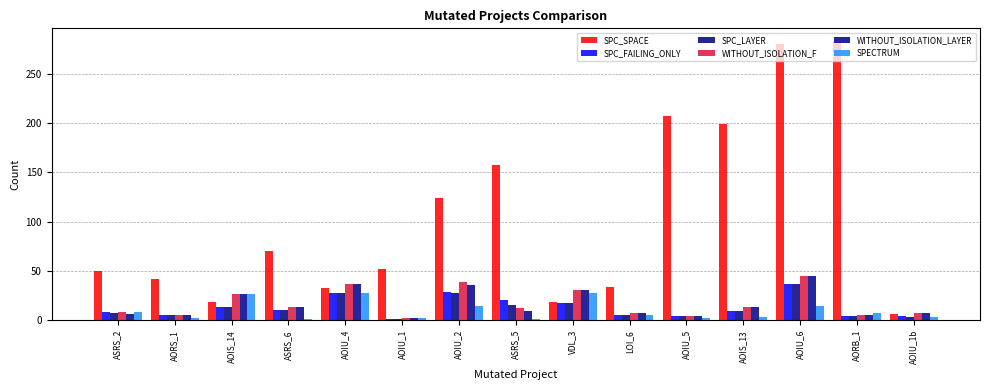

At AOIU_4, list the series in order from smallest to largest.

SPC_FAILING_ONLY, SPC_LAYER, SPECTRUM, SPC_SPACE, WITHOUT_ISOLATION_F, WITHOUT_ISOLATION_LAYER